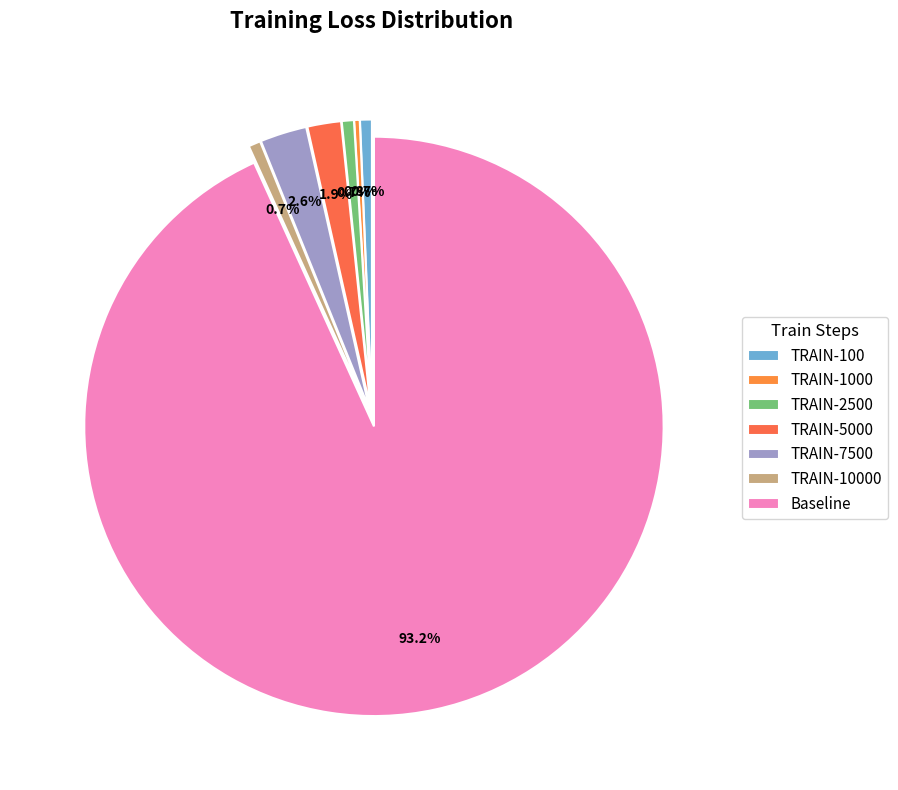

Combined, do TRAIN-10000 and TRAIN-2500 account for over 50%?

No